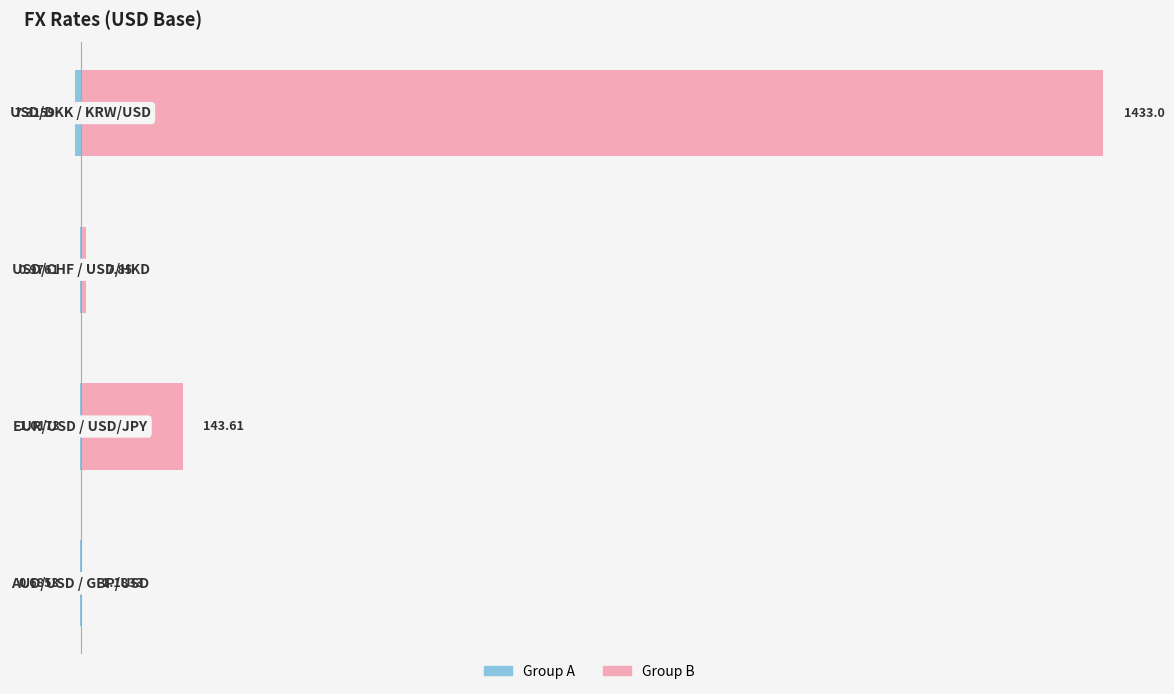

What is the maximum value shown in the chart?

1433.0